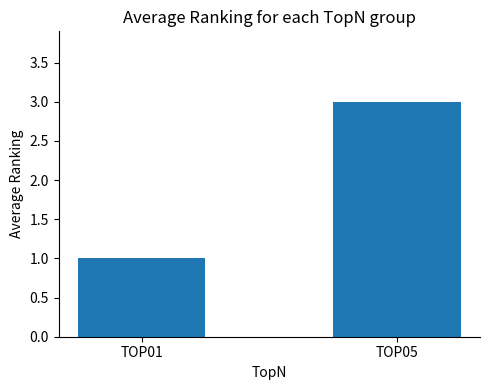

What is the sum of all values?

4